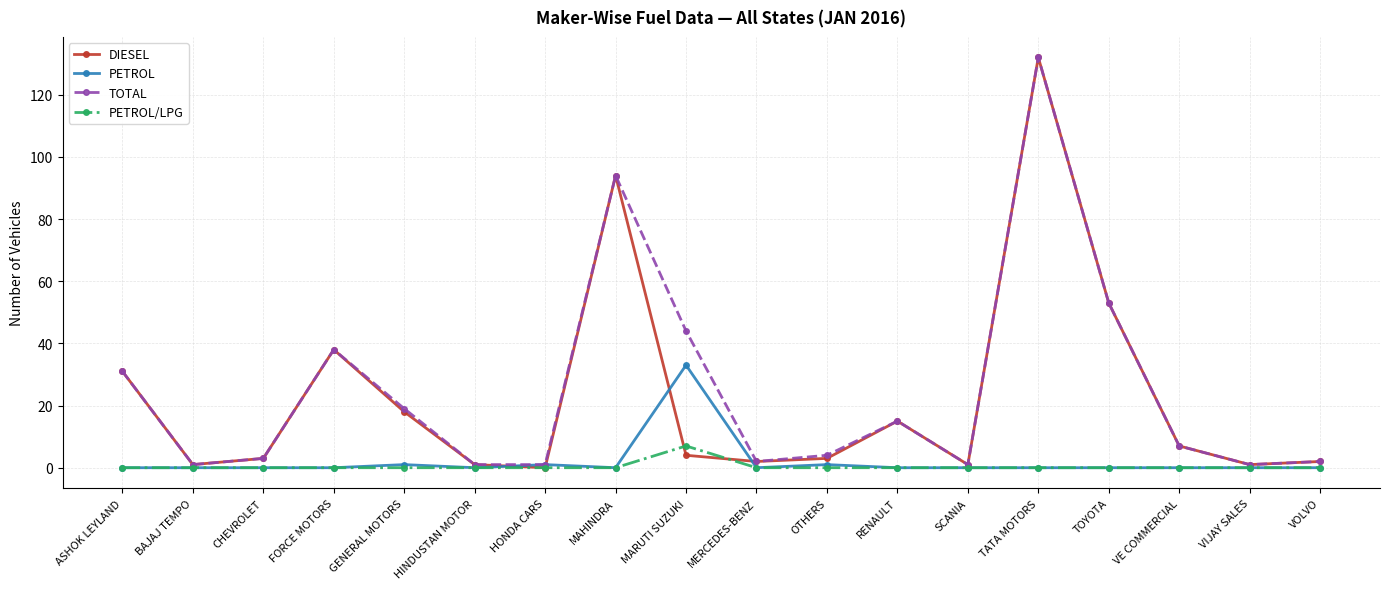

What is the total value across all series at MAHINDRA?

188